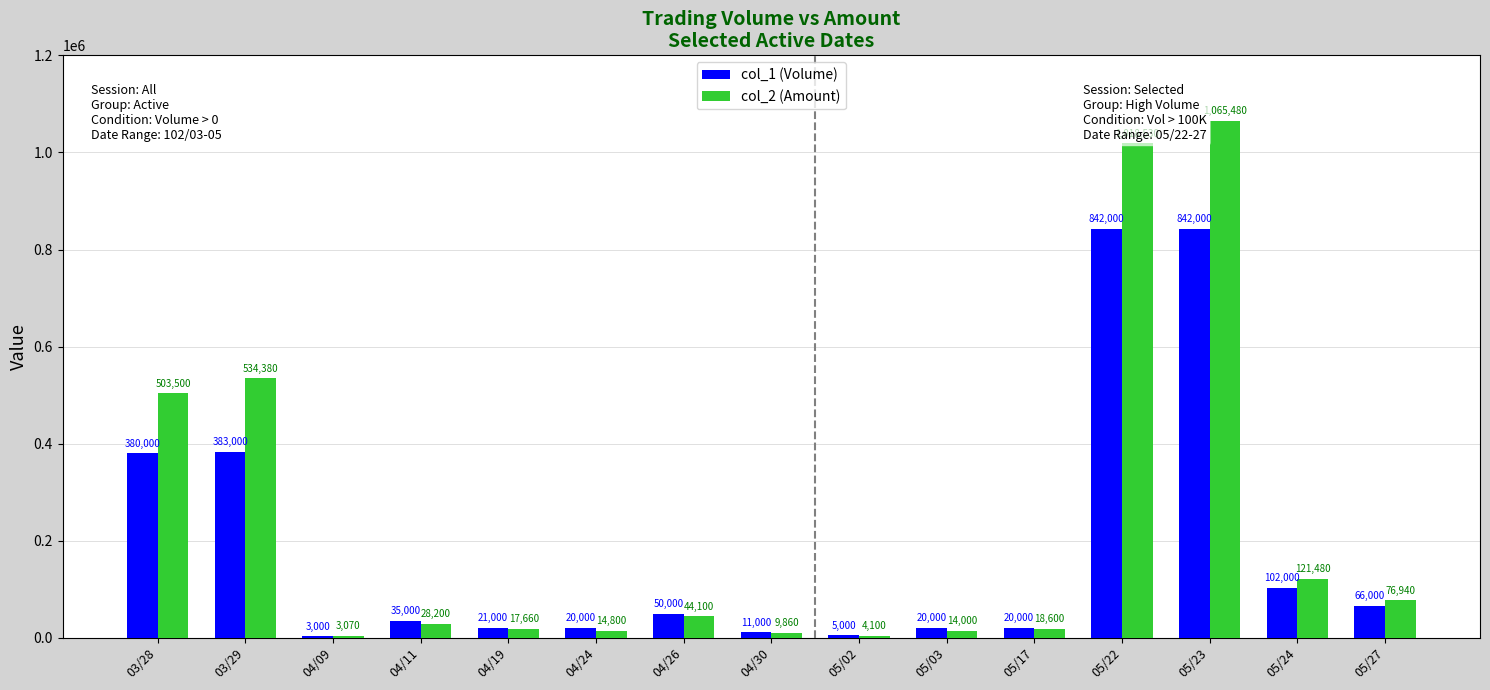

What is the sum of all col_1 (Volume) values?

2800000